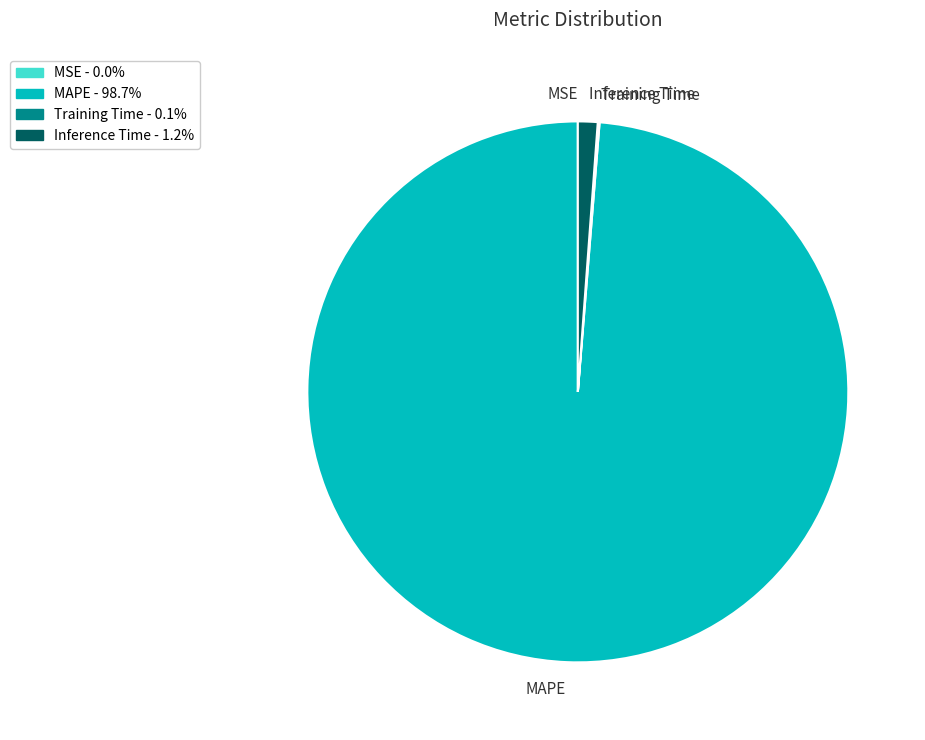

What is the largest slice in the pie chart?

MAPE